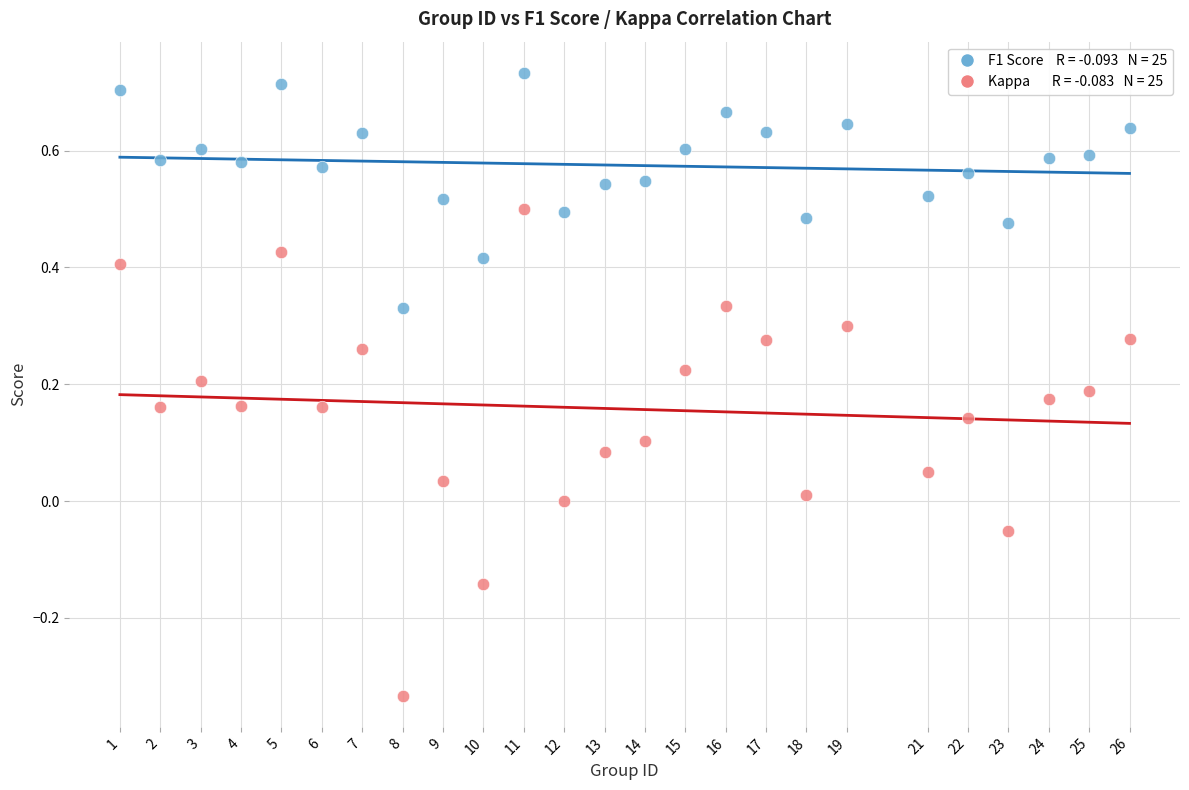

Across all data points, what is the range of Y values (max minus min)?

1.1